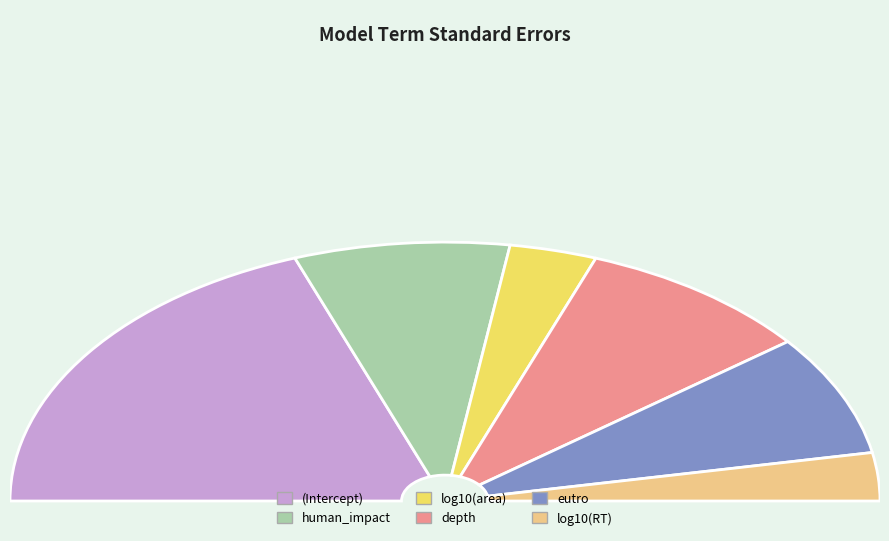

Count the number of slices in the pie.

6